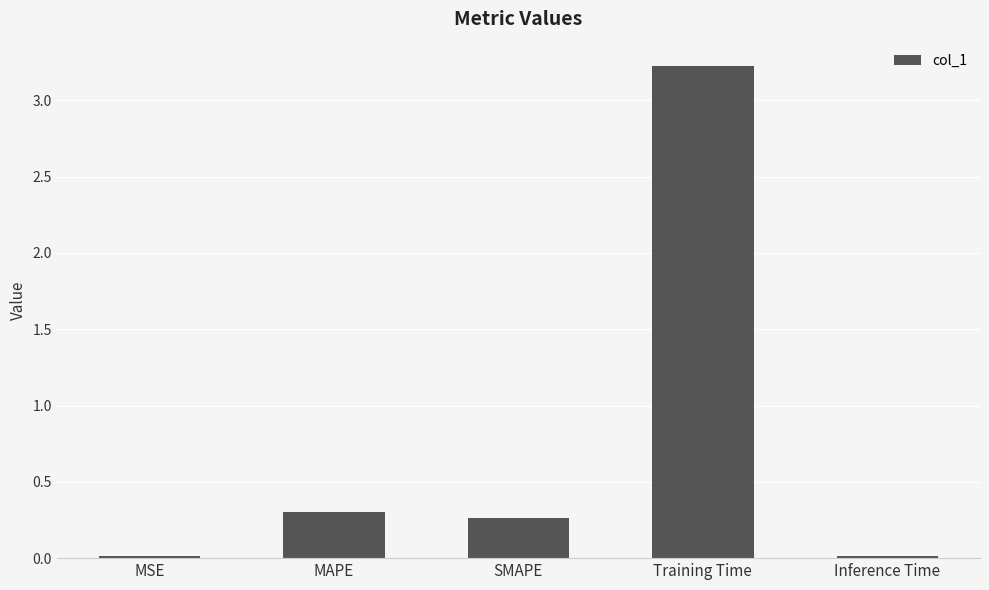

What position from the right is SMAPE?

3